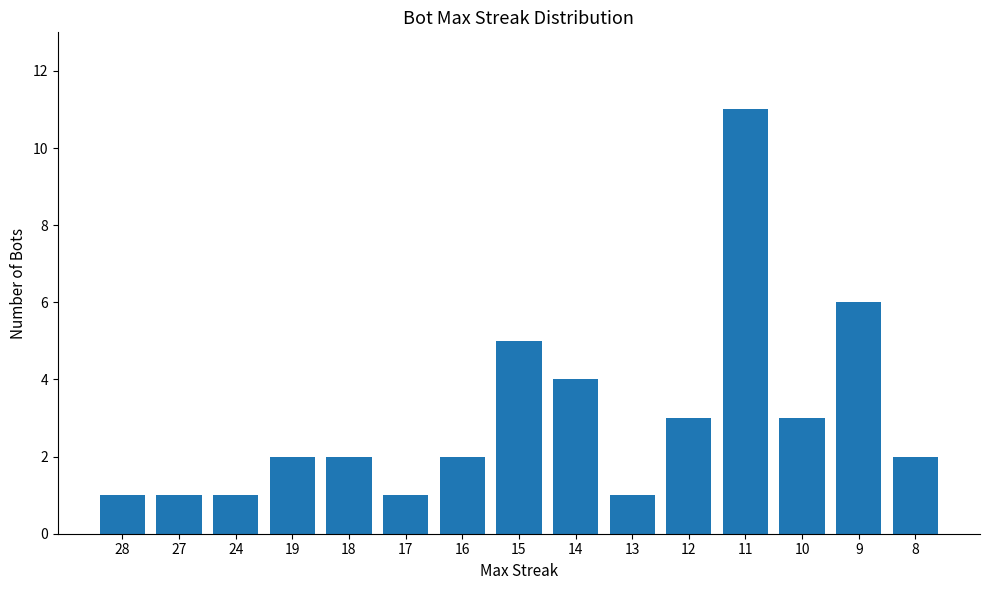

What is the sum of the values at 18 and 15?

7